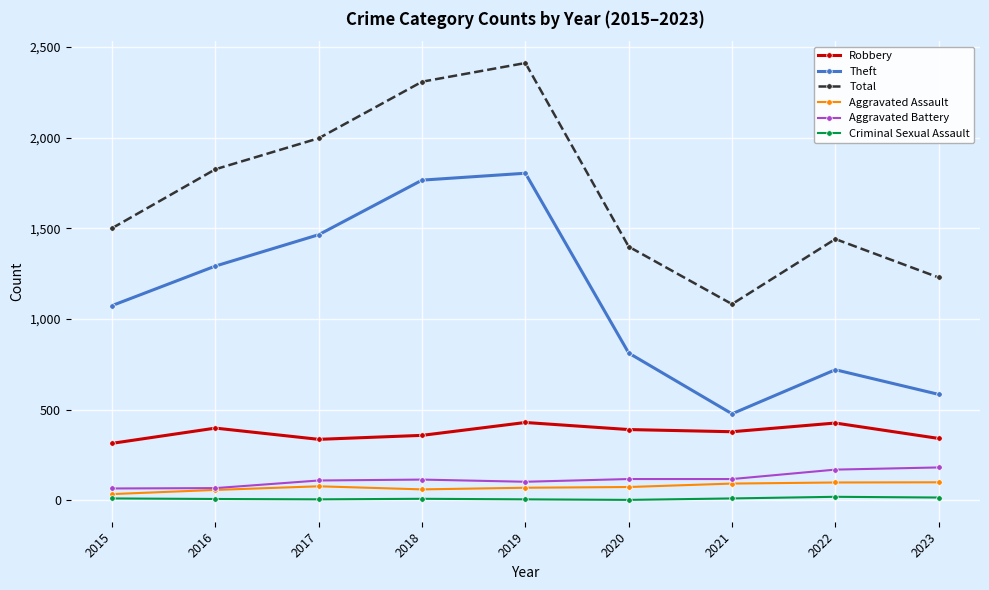

What are all the series names shown in the legend?

Robbery, Theft, Total, Aggravated Assault, Aggravated Battery, Criminal Sexual Assault